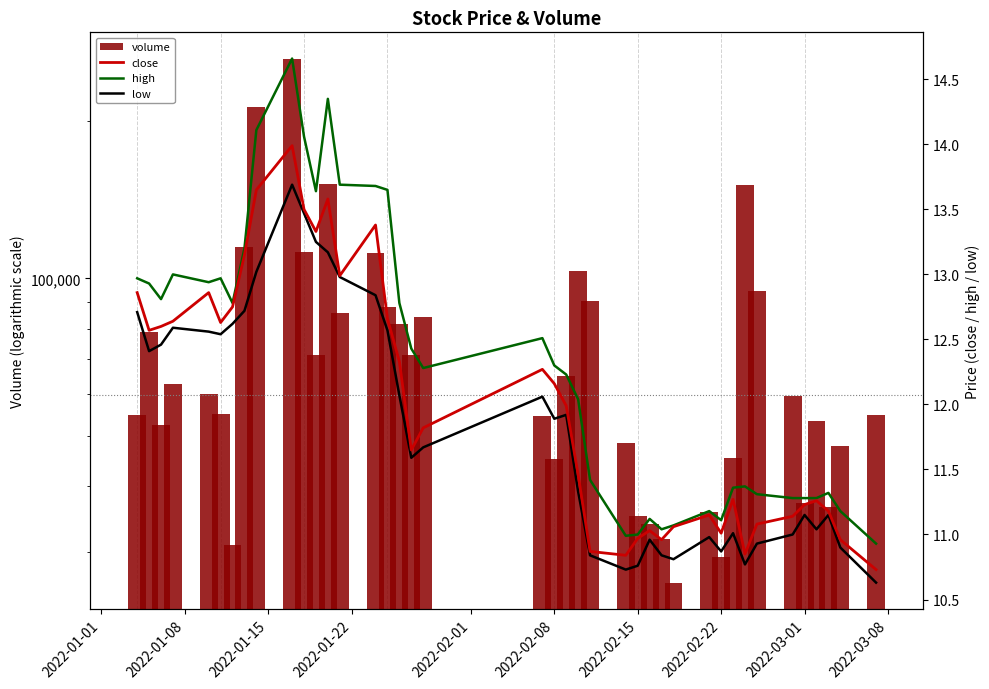

Are the bars grouped side by side (vs. stacked)?

Yes